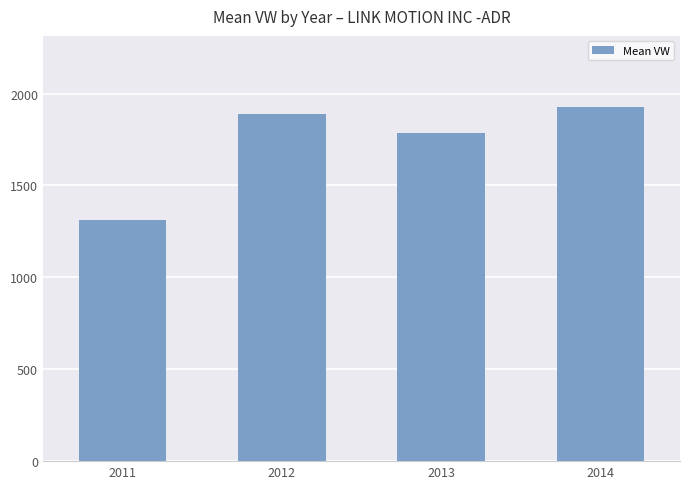

What is the change in value from 2012 to 2014?

+39.4